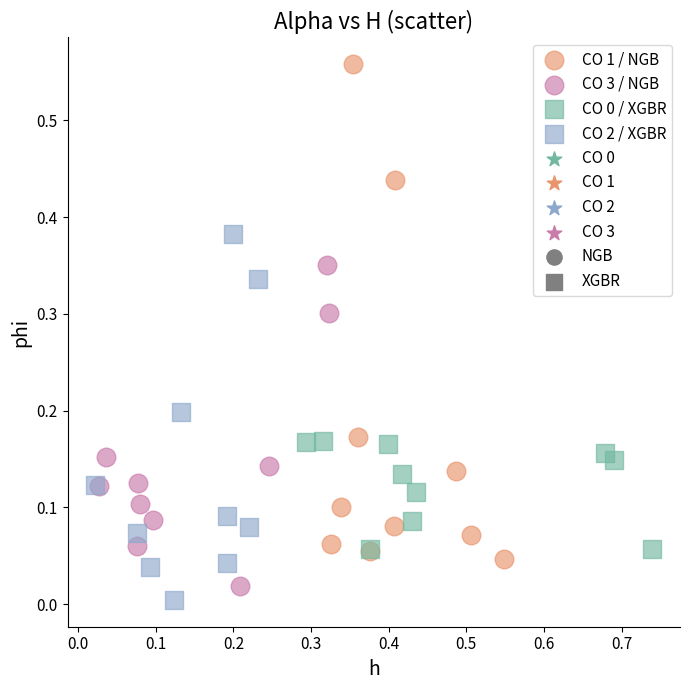

Which series contains the lowest Y value?

CO 2 / XGBR